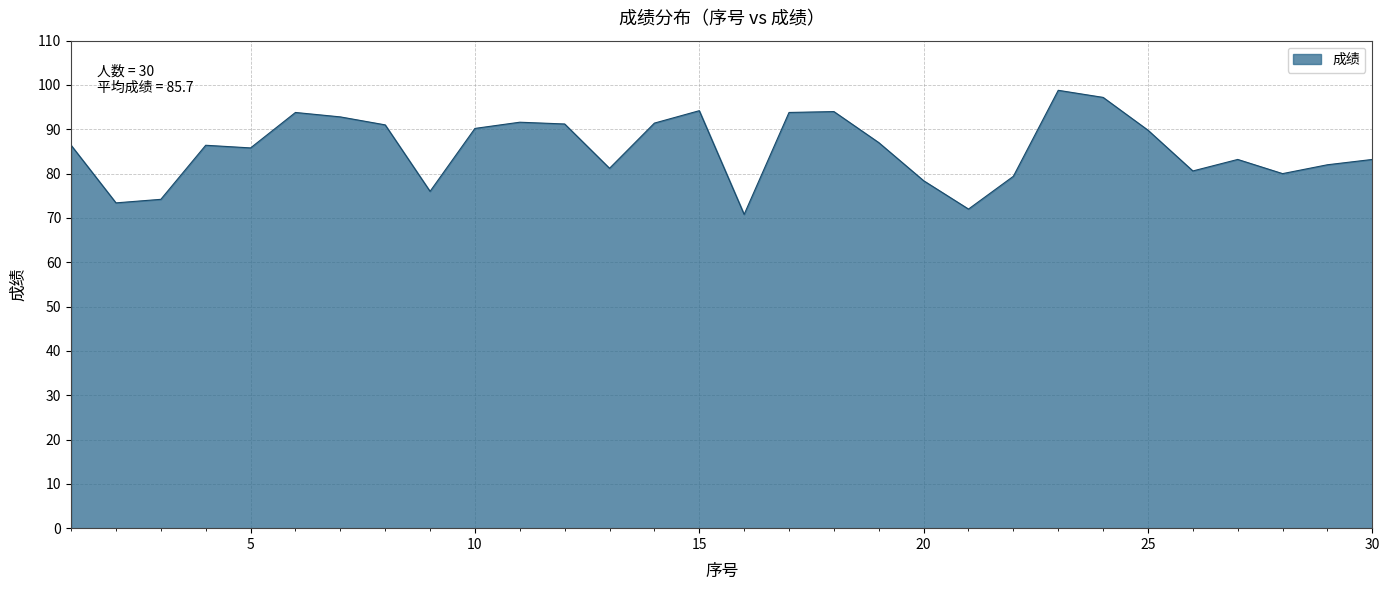

True or false: the data has more than 1 interior local peaks.

True